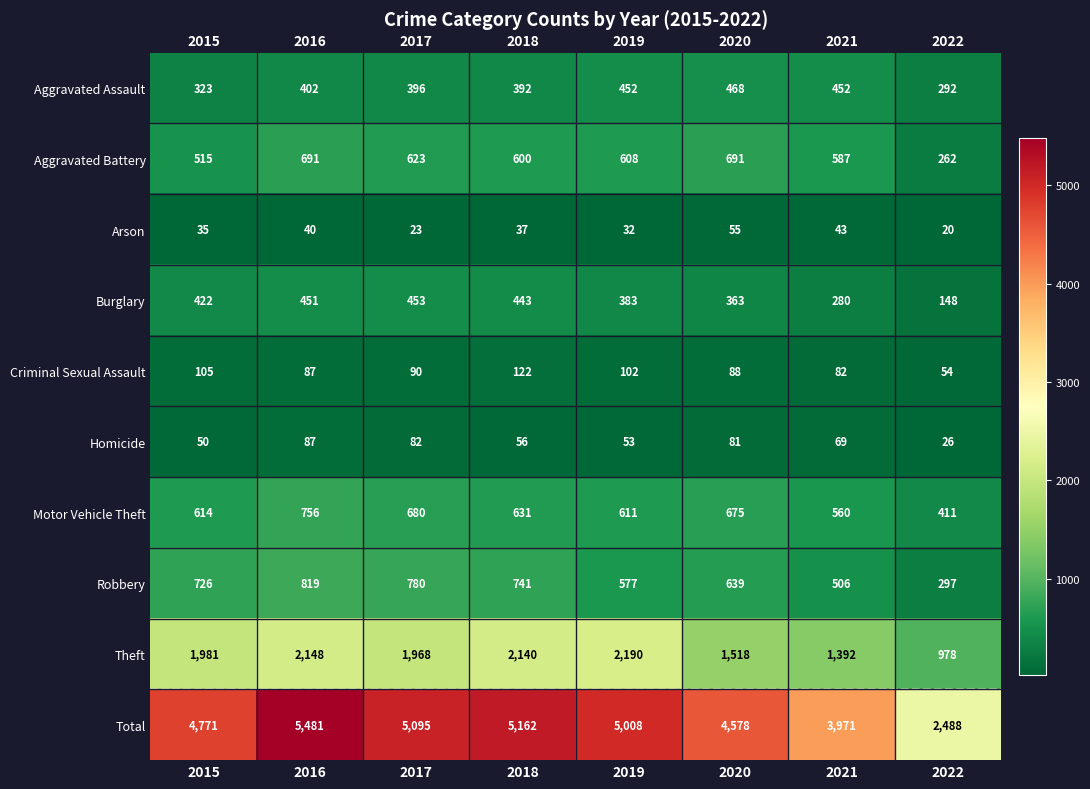

At how many categories does at least one series exceed 371?

8